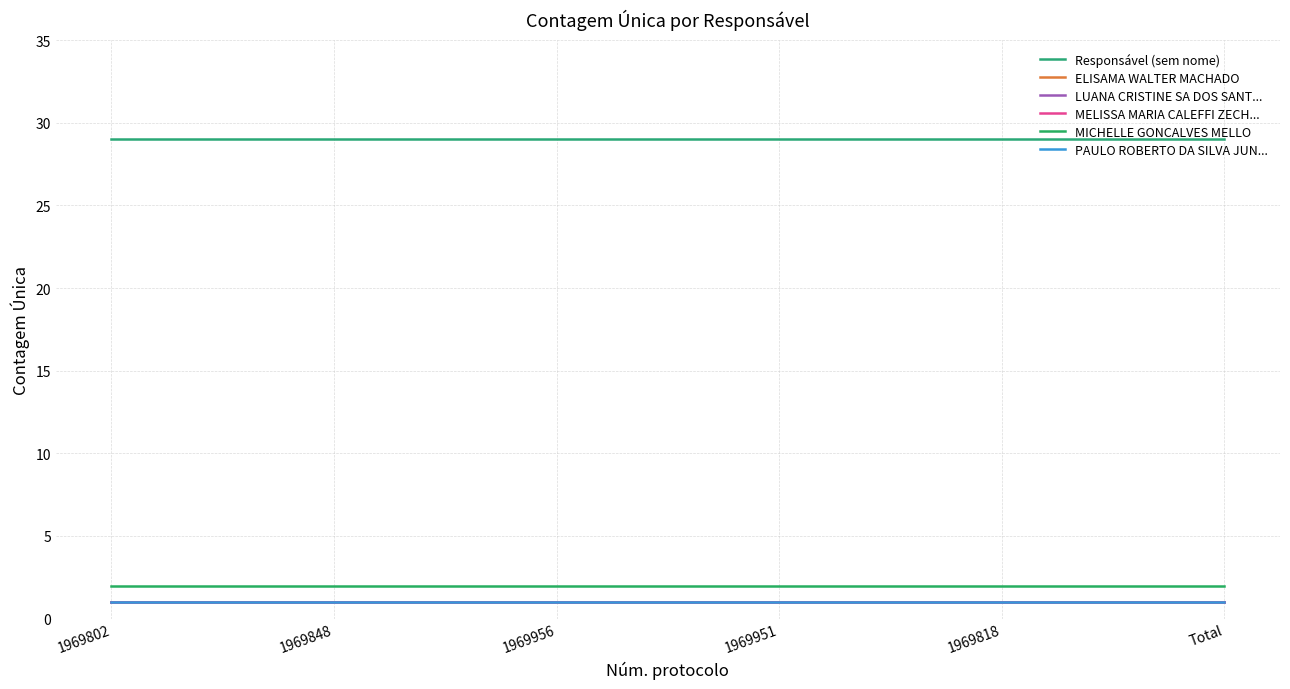

Is this an area chart (filled region under the line)?

No